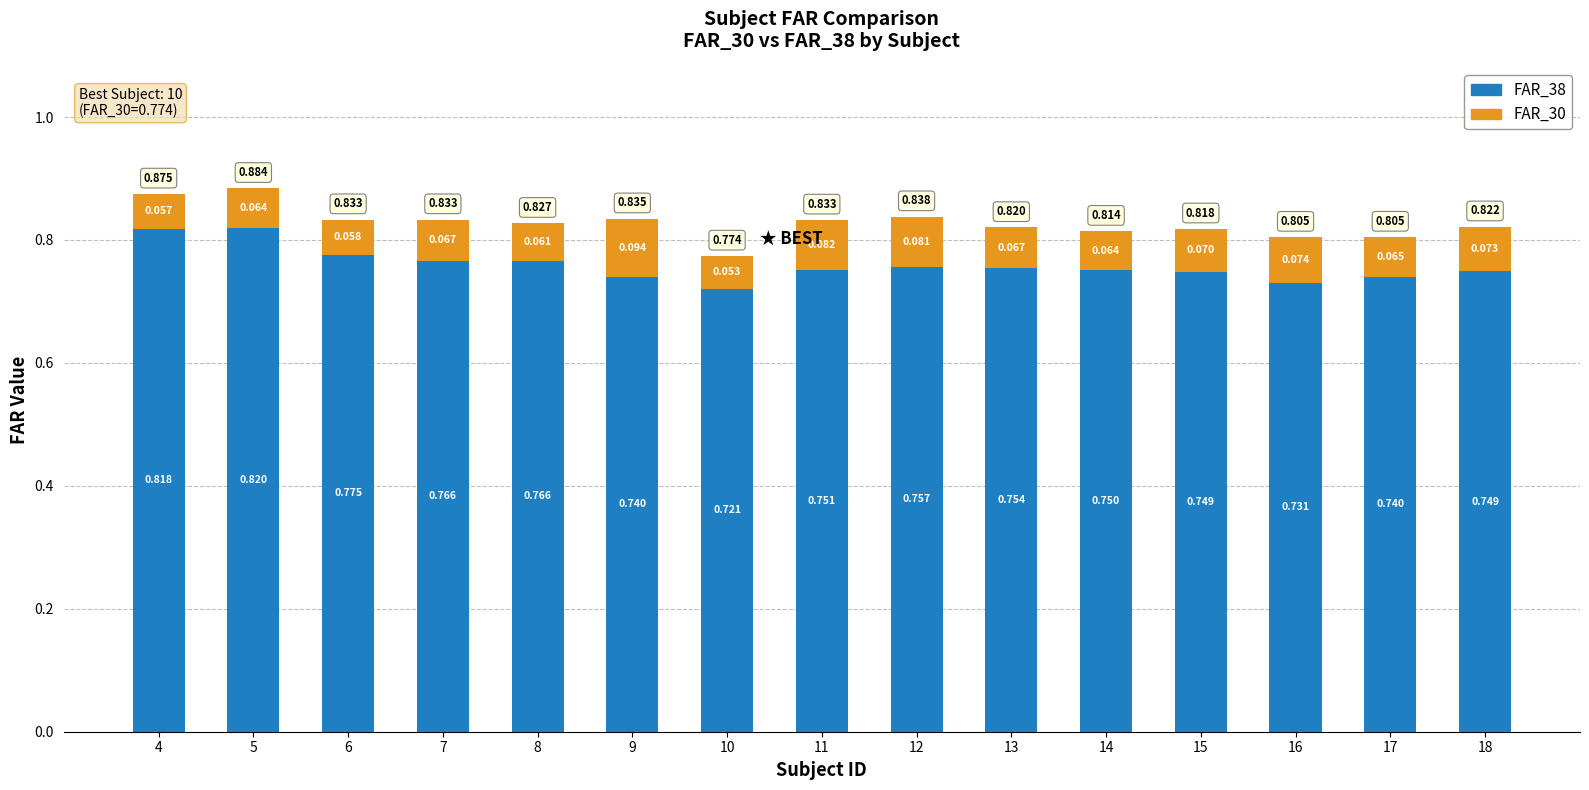

Which series has the largest total across all categories?

FAR_38